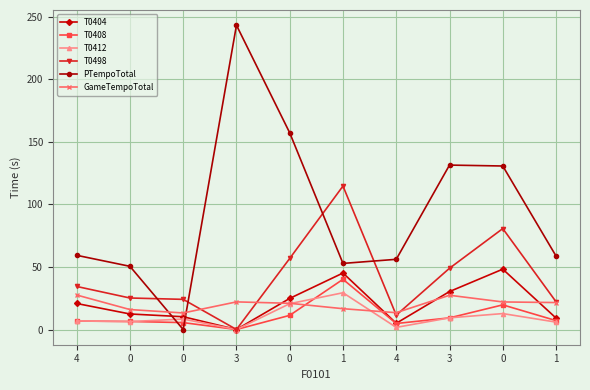

What is the total value across all series at 1?

298.8